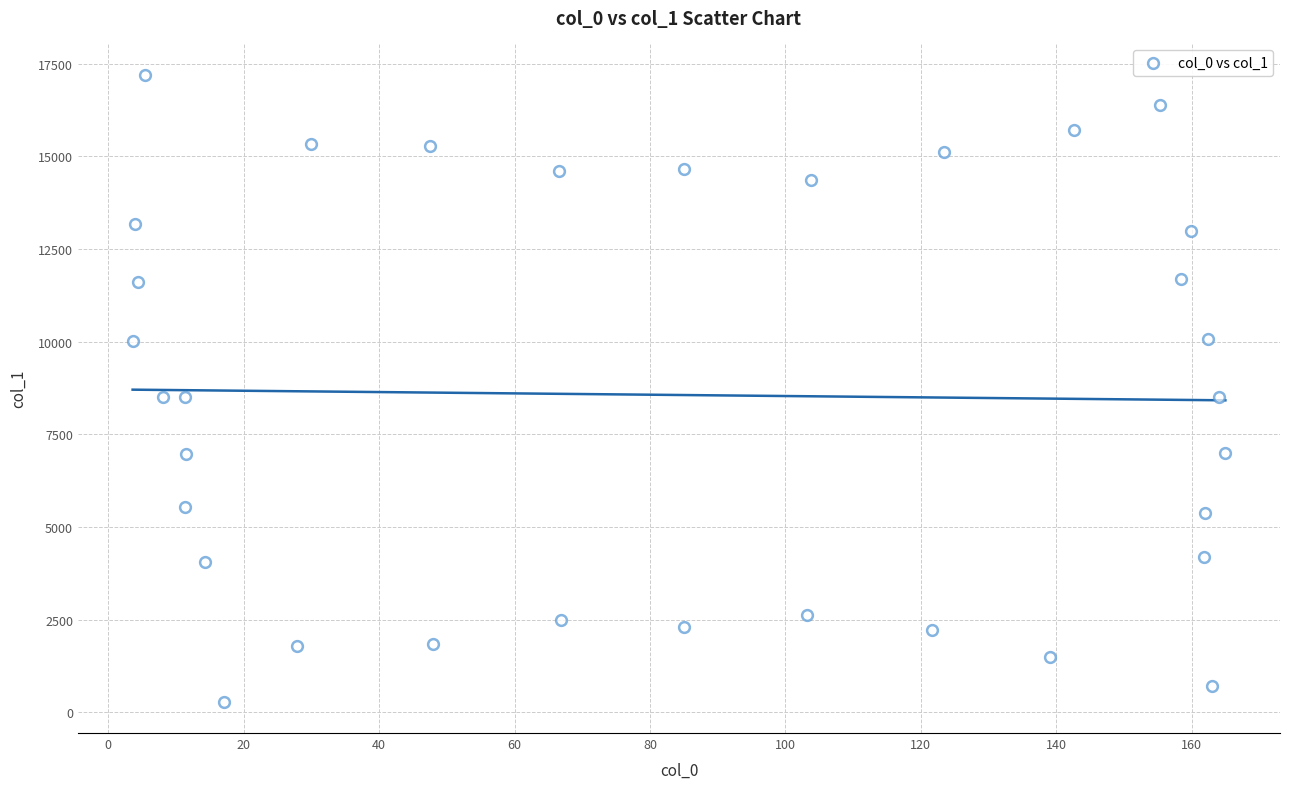

What is the range of X values (max minus min)?

161.4